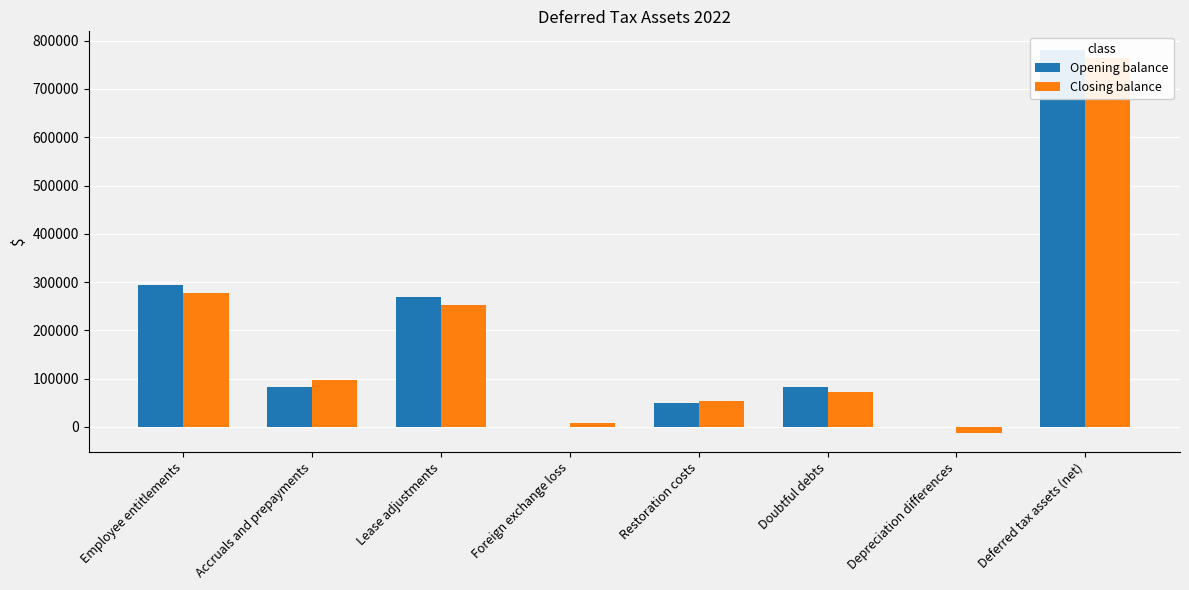

What is the difference between the highest and lowest values at Foreign exchange loss?

8682